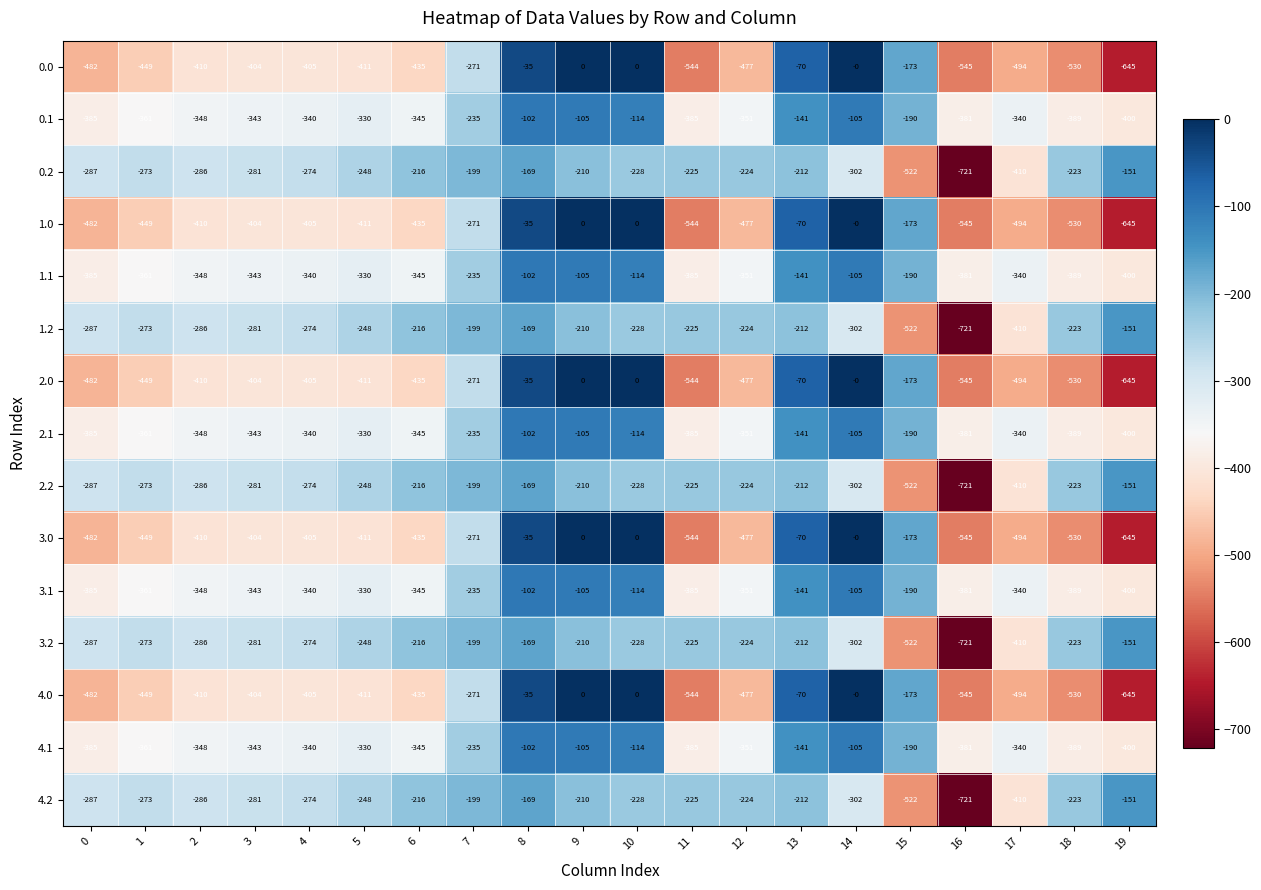

Where does the 3.1 series first go above -340?

5